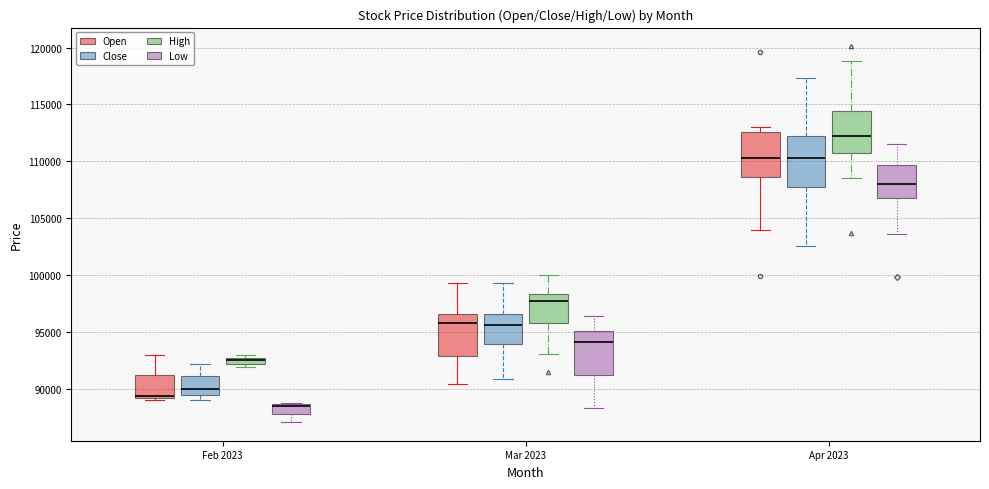

Where does the median line of the box for Apr 2023 (Open) sit on the y-axis? The values are not printed on the chart, so give them approximately, as read against the axis.

110500